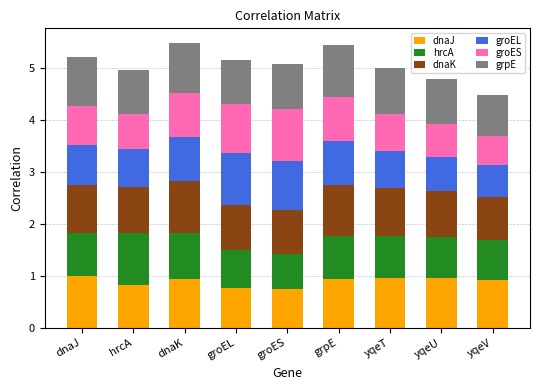

How many data points does each series have?

9